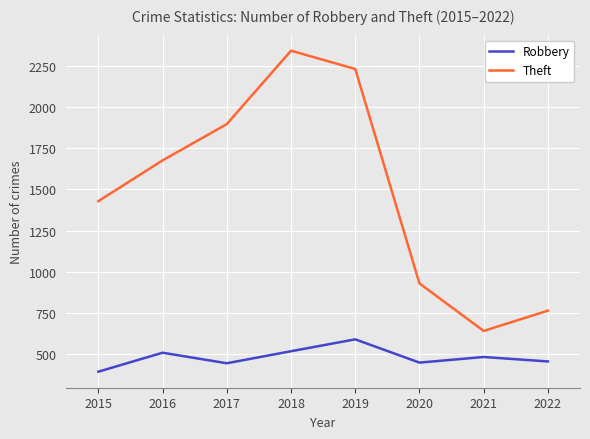

At how many categories does at least one series exceed 1206?

5